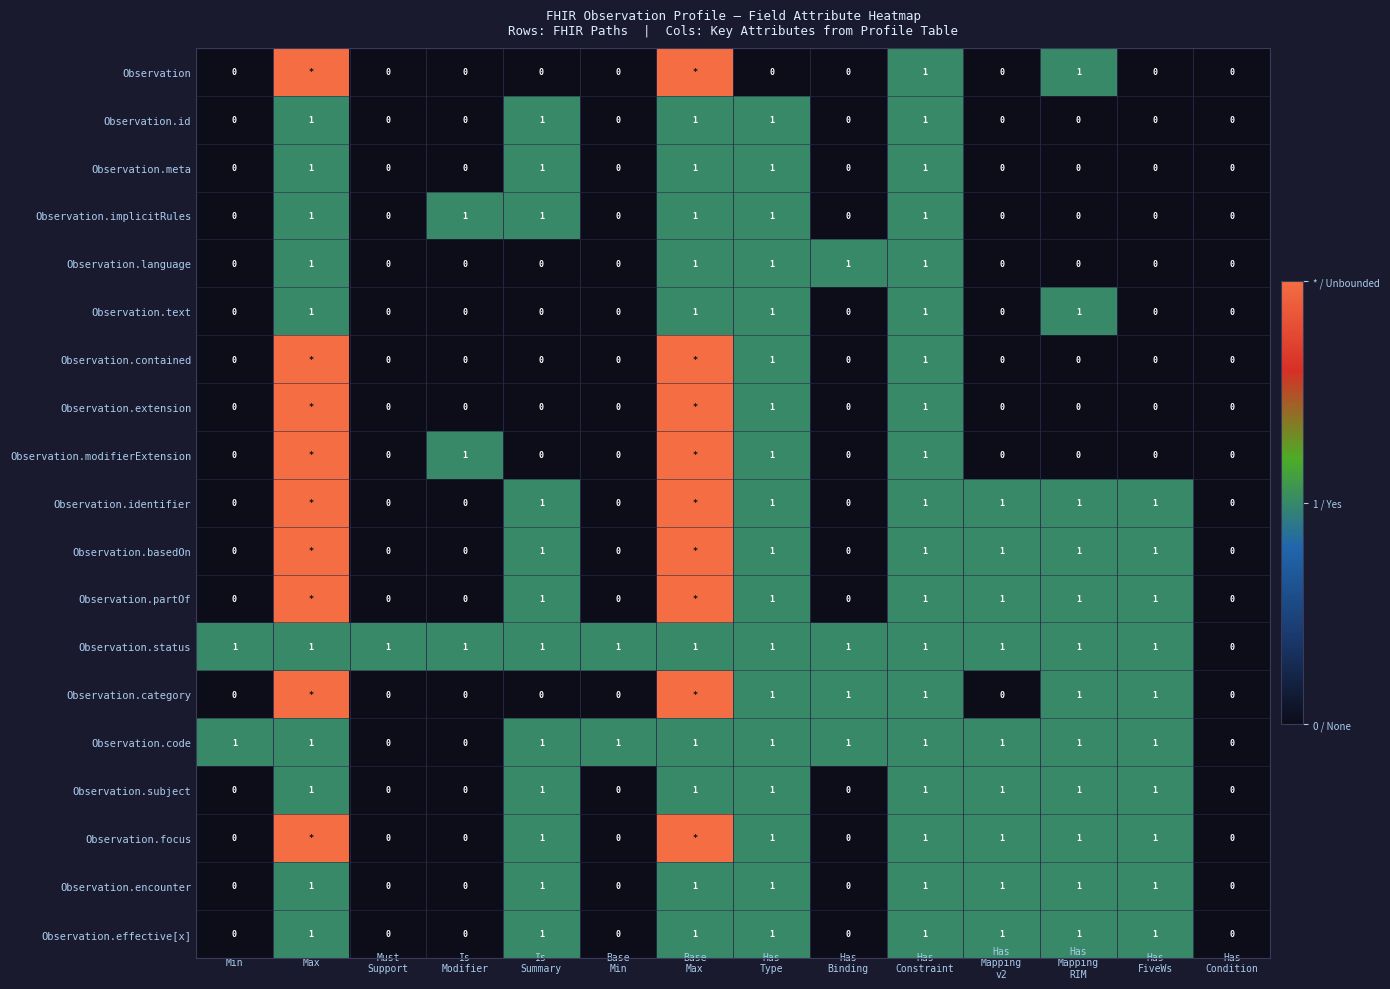

At how many categories does at least one series exceed 0?

13